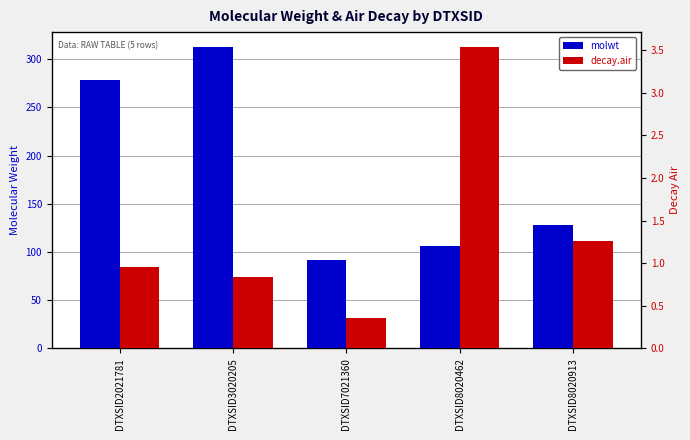

What is the value of the molwt bar at the 1st from the left?

278.4